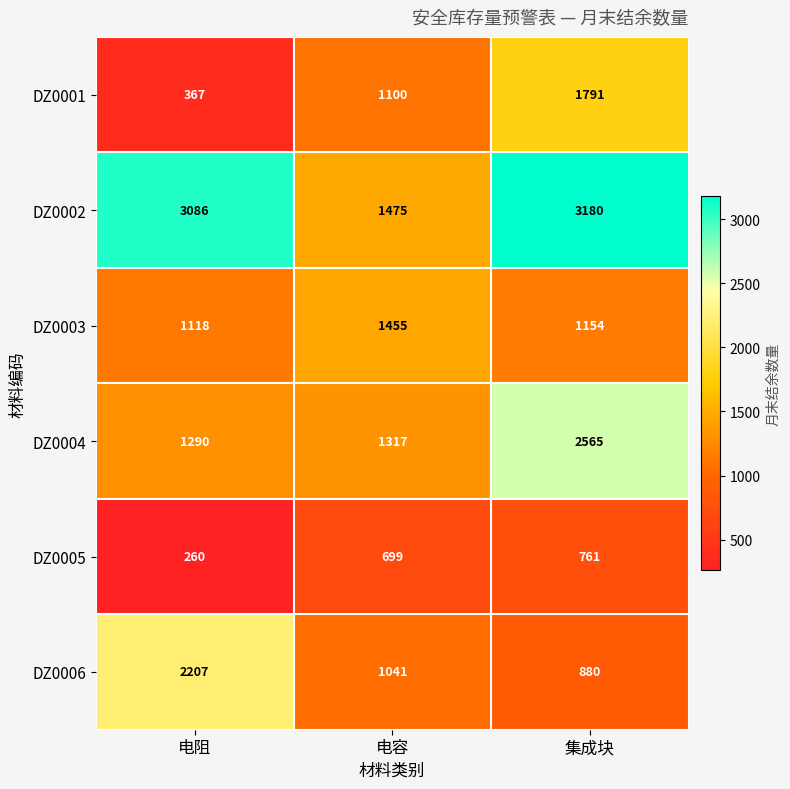

What is the greatest value displayed?

3180